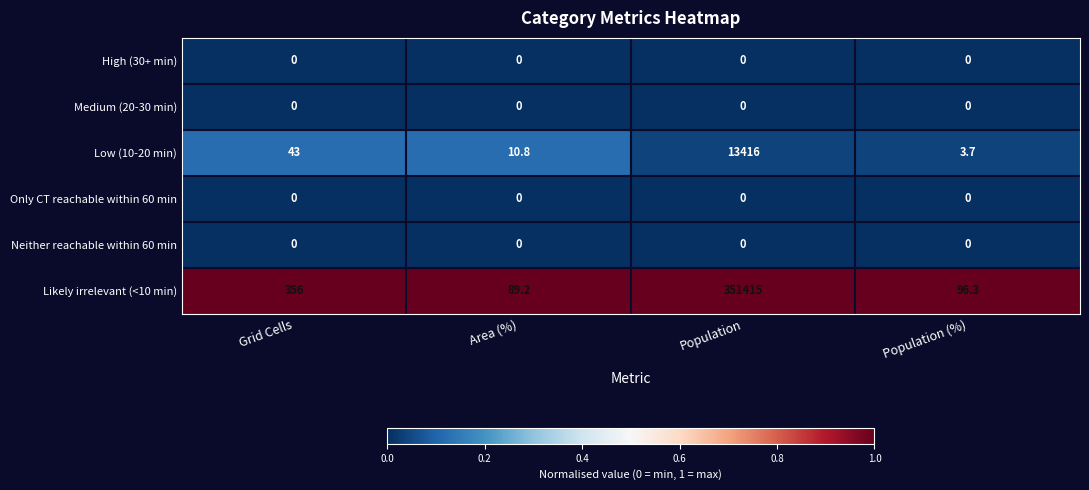

Rank the categories by Likely irrelevant (<10 min) value from highest to lowest.

Population, Grid Cells, Population (%), Area (%)